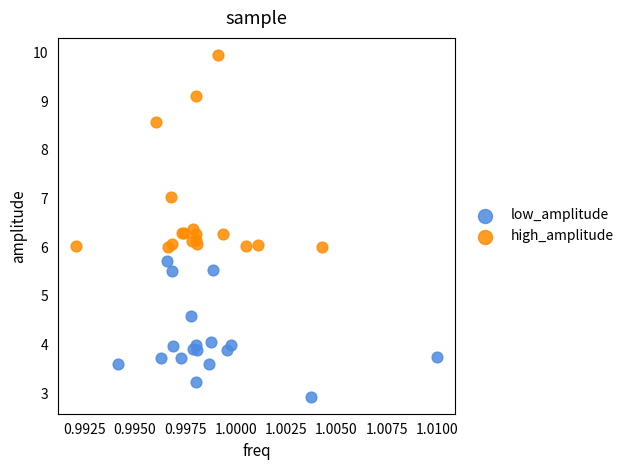

Which series reaches the maximum Y coordinate?

high_amplitude